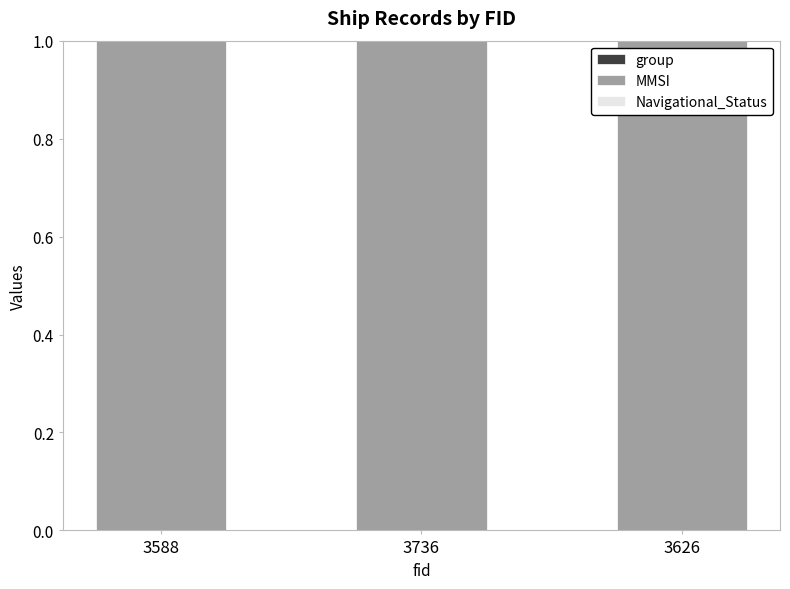

Count the number of data series in this chart.

3